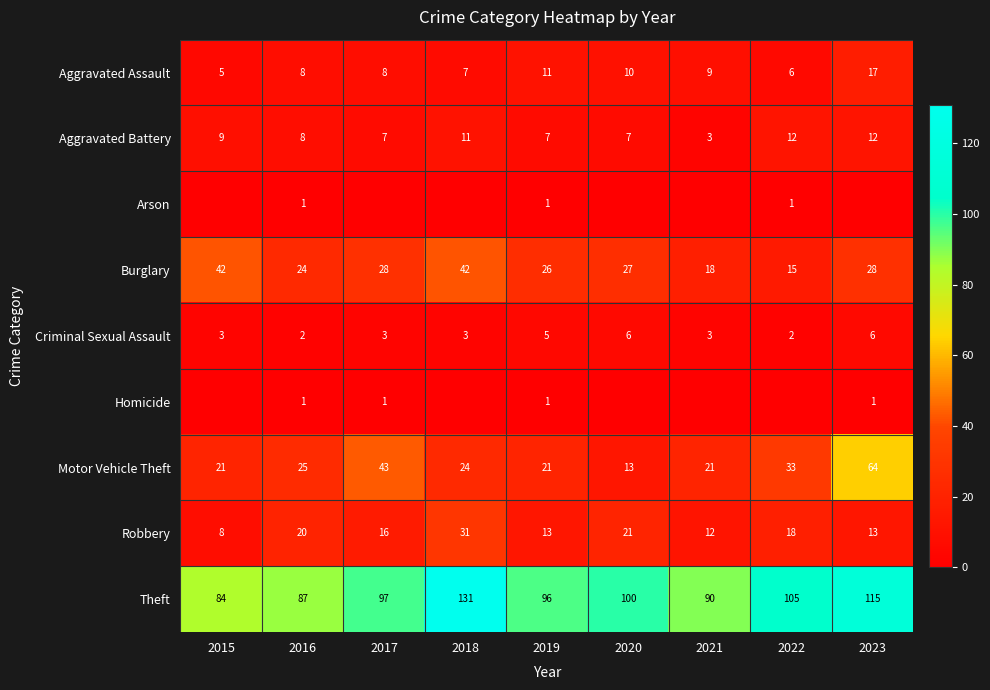

What is the difference between the second highest and minimum values in the Burglary series?

27